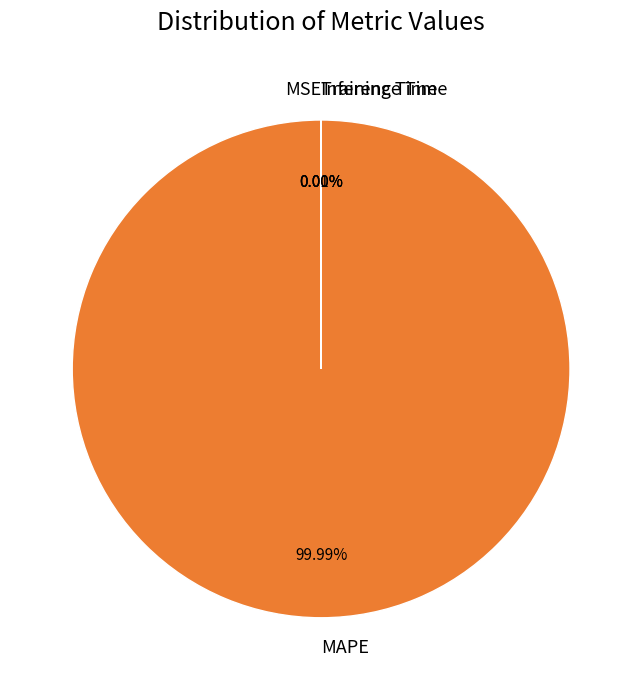

The MAPE slice represents 99% of the pie. True or false?

False